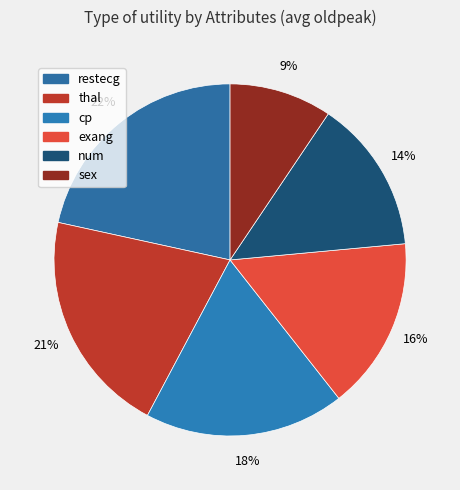

How many segments does this pie chart have?

6